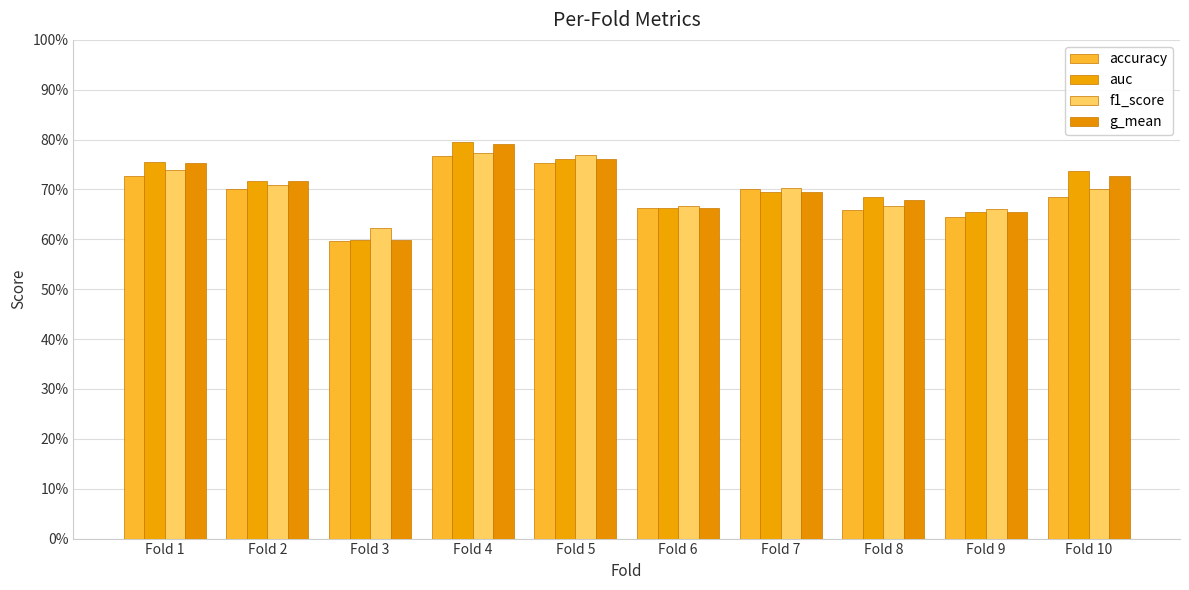

At how many categories does at least one series exceed 0?

10